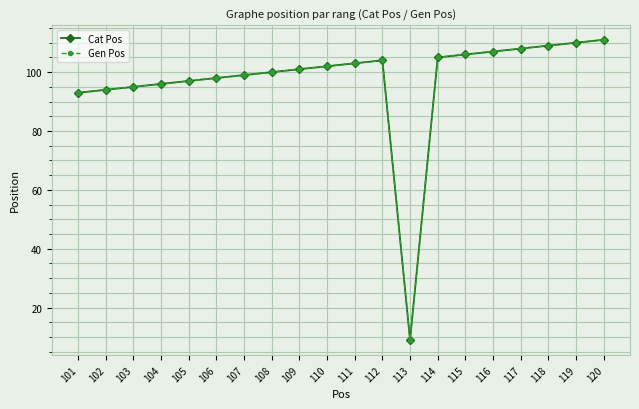

What is the greatest value displayed?

111